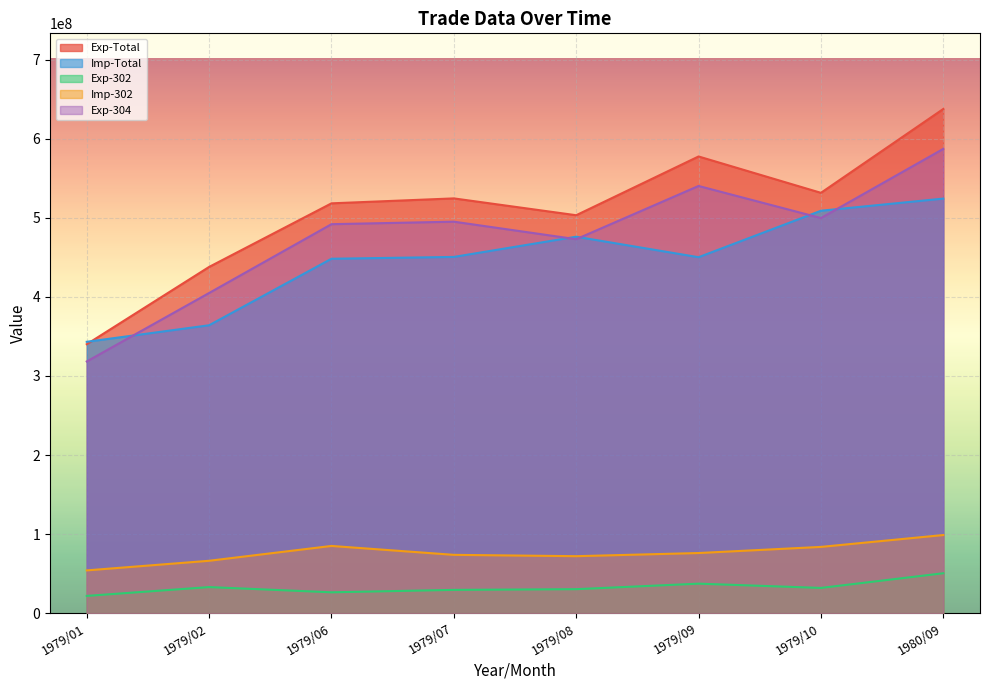

Rank the categories by Exp-304 value from highest to lowest.

1980/09, 1979/09, 1979/10, 1979/07, 1979/06, 1979/08, 1979/02, 1979/01